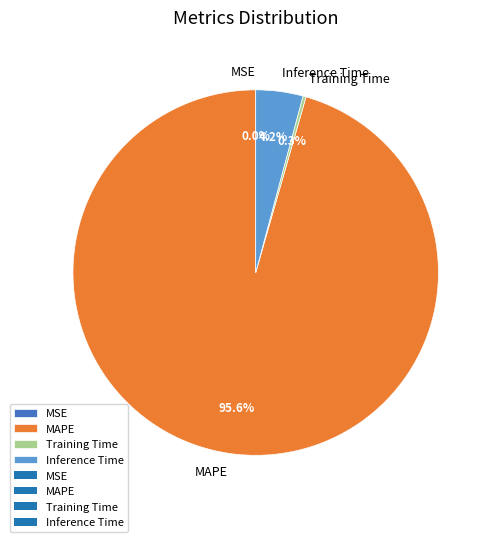

Which slice is the largest?

MAPE